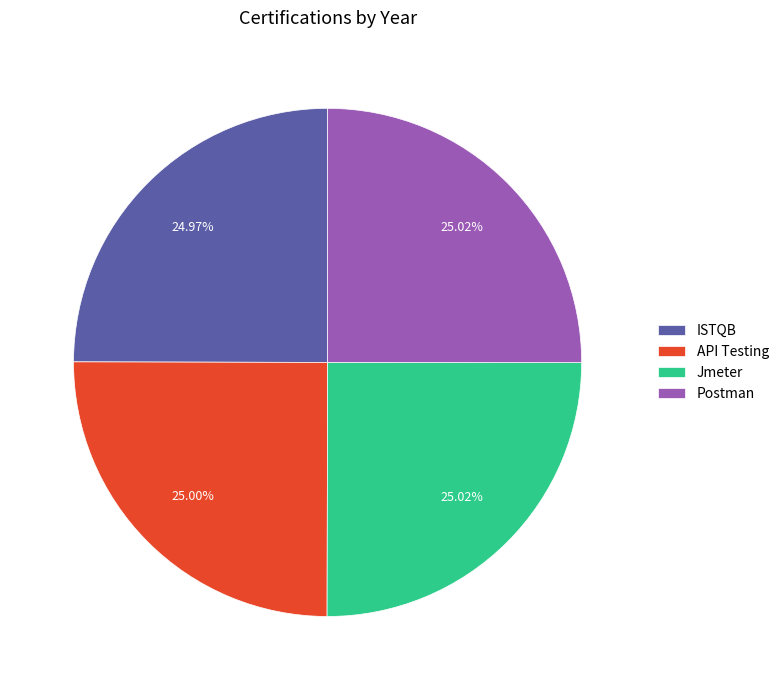

Does ISTQB represent more than half of the total?

No